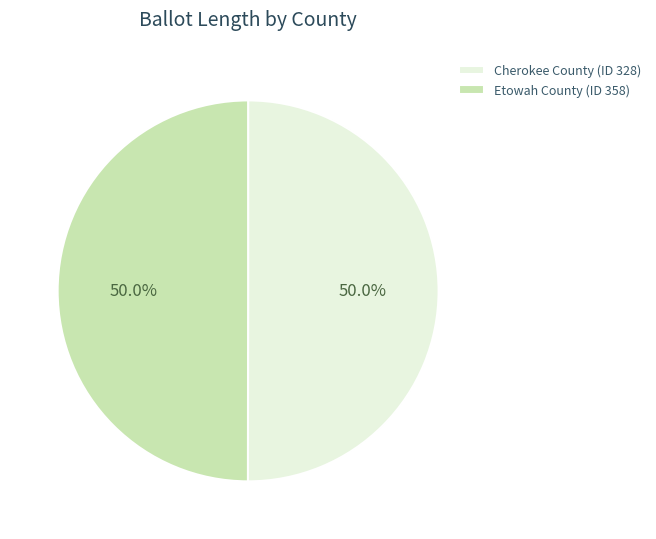

What is the ratio of the value at Etowah County (ID 358) to the value at Cherokee County (ID 328)?

1.0